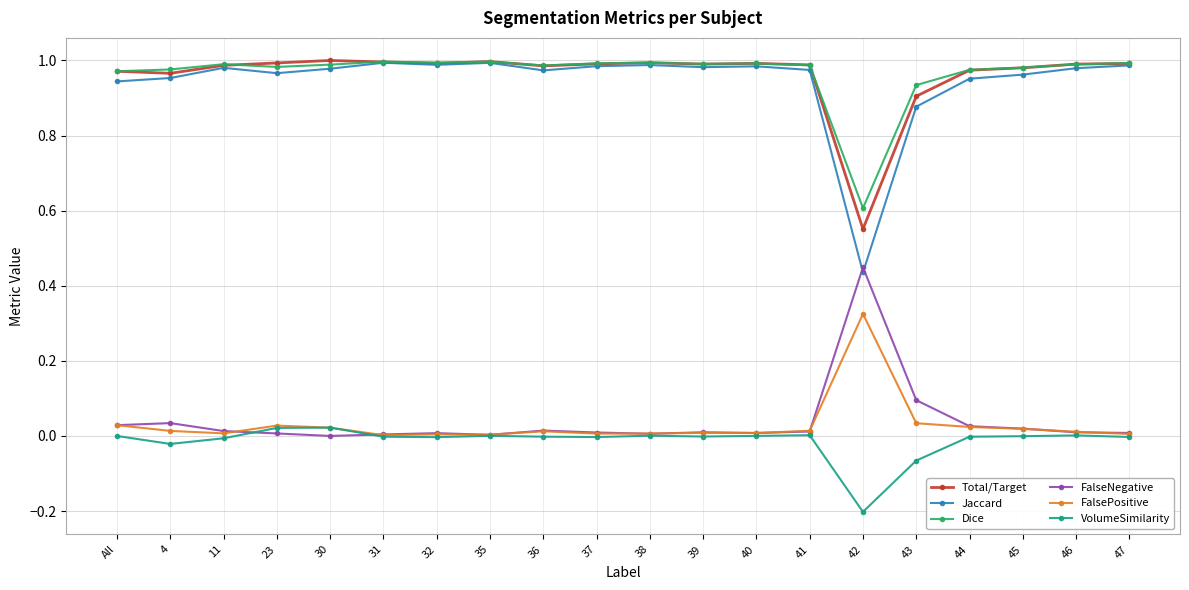

How many intersections are there between FalseNegative and Jaccard?

2